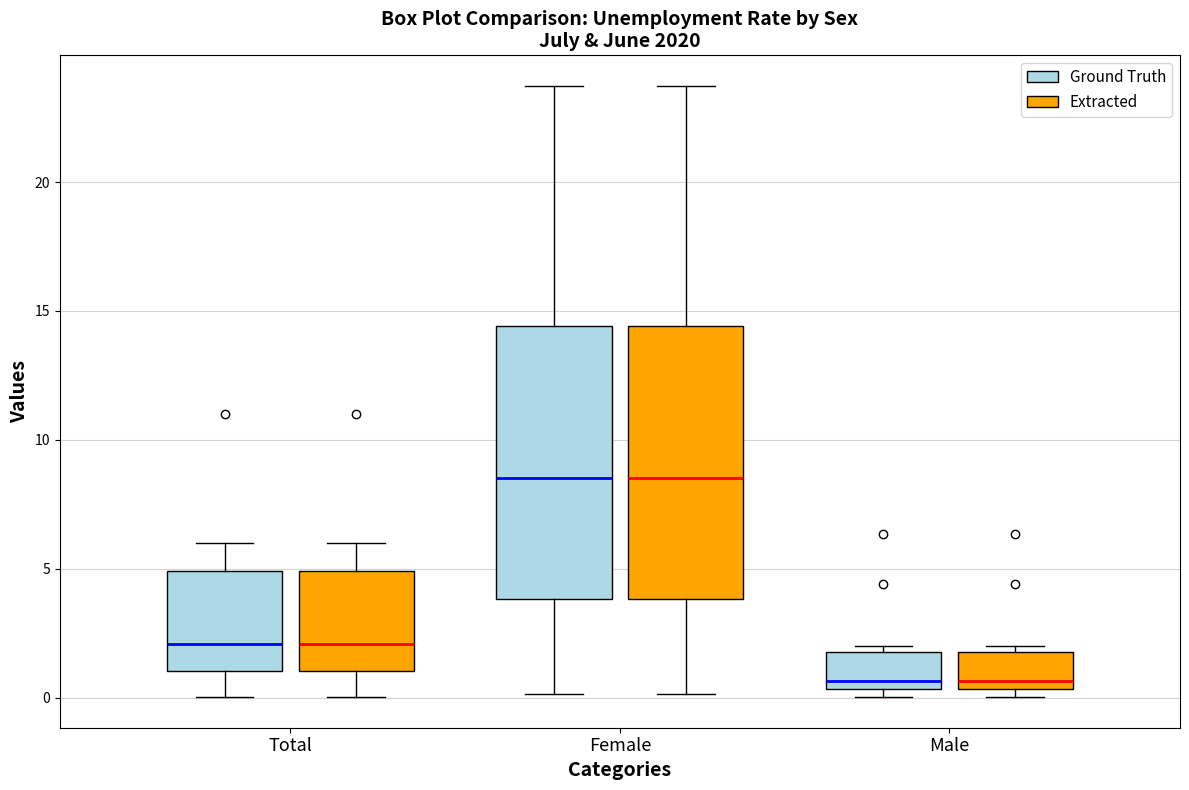

Where does the upper whisker of the box for Total (Ground Truth) end on the y-axis? The values are not printed on the chart, so give them approximately, as read against the axis.

6.0